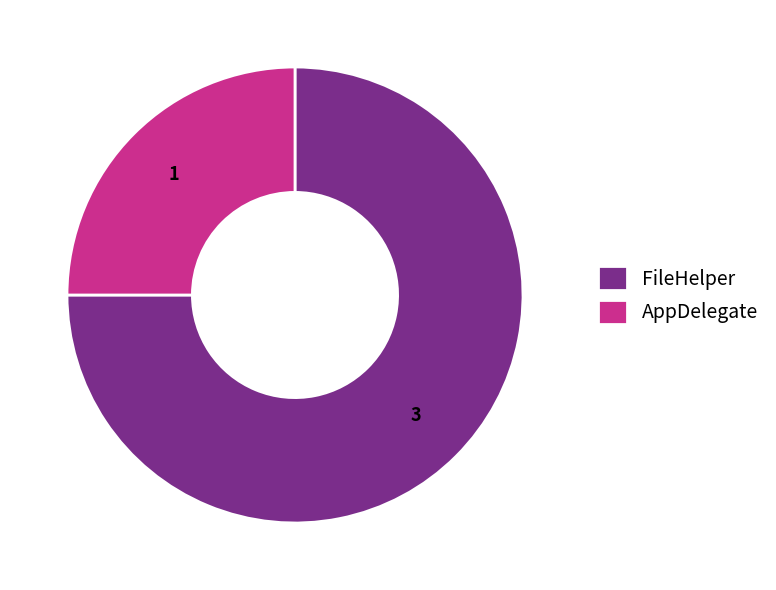

Which has a higher value, AppDelegate or FileHelper?

FileHelper